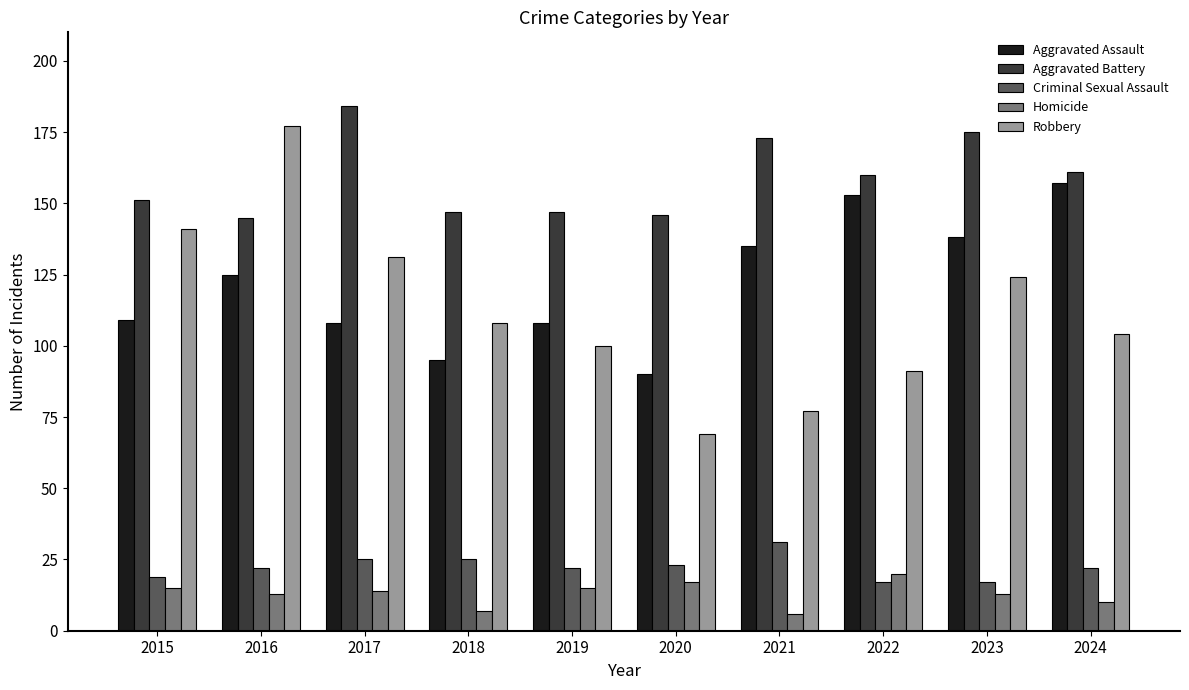

Rank the series at 2023 from highest to lowest value.

Aggravated Battery, Aggravated Assault, Robbery, Criminal Sexual Assault, Homicide